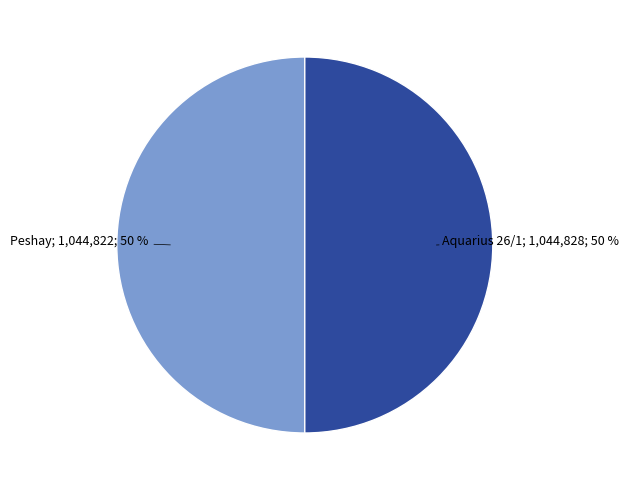

How many slices are in this pie chart?

2